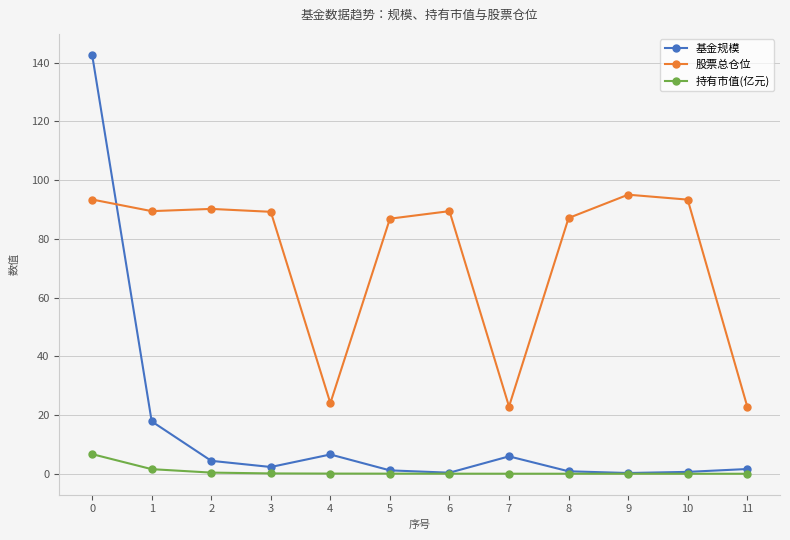

Which series ends up on top after the final intersection of 基金规模 and 股票总仓位?

股票总仓位